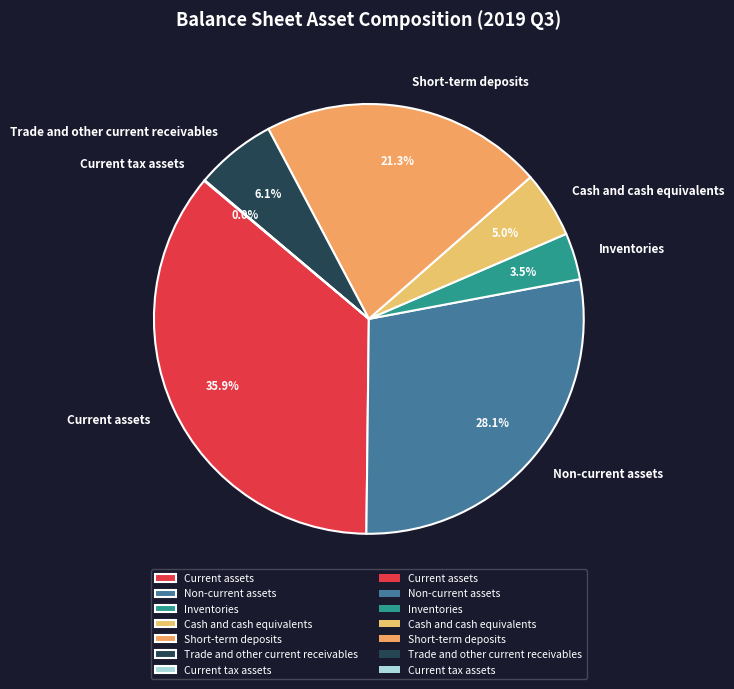

Which has a higher value, Non-current assets or Inventories?

Non-current assets